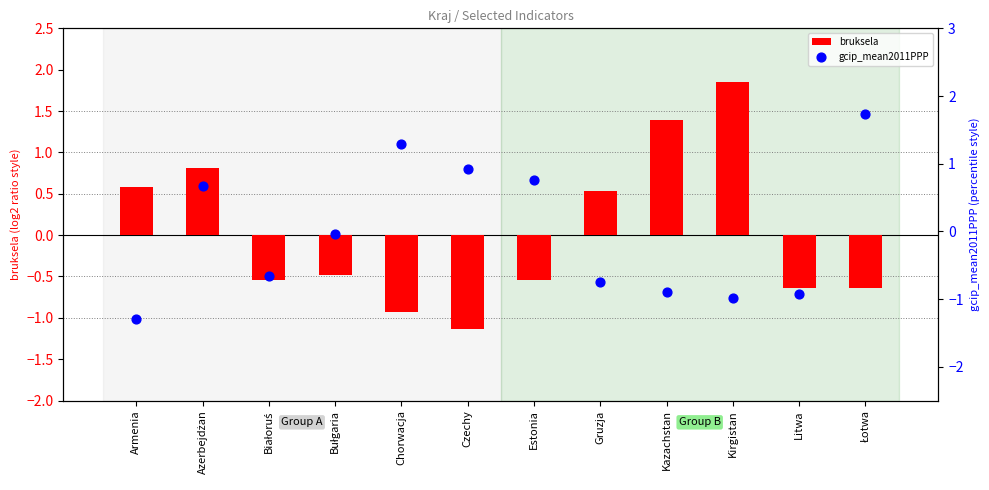

Which series reaches the maximum Y coordinate?

bruksela